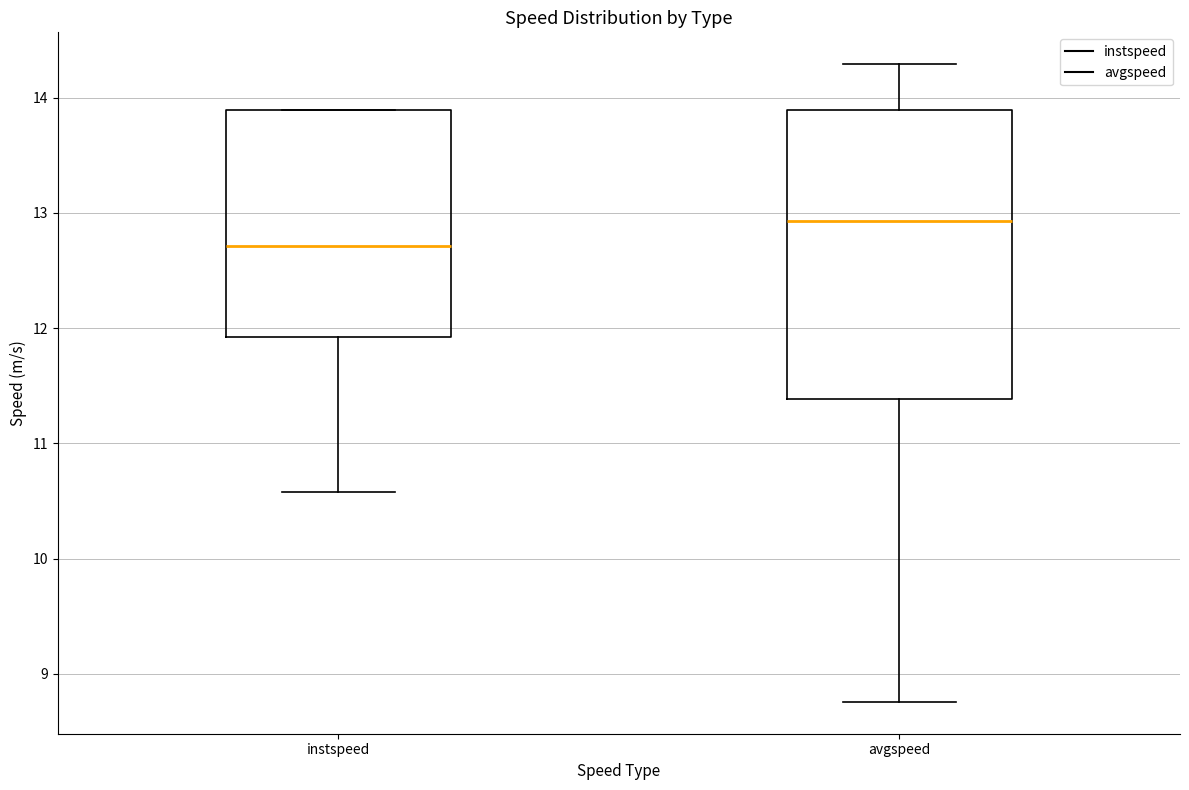

Reading left to right, transcribe this box plot: for each box, give where its median line is, the range the box spans, and where its two whiskers end, as read against the y-axis. The values are not printed on the chart, so give them approximately, as read against the axis.

instspeed: median 12.7, box 11.9 to 13.9, whiskers 10.6 to 13.9
avgspeed: median 12.9, box 11.4 to 13.9, whiskers 8.8 to 14.3